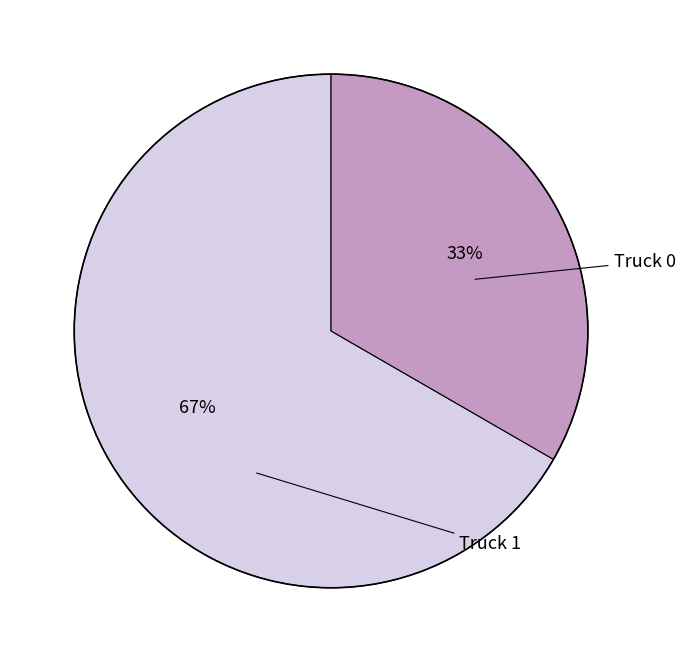

Does any single category account for the majority?

Yes